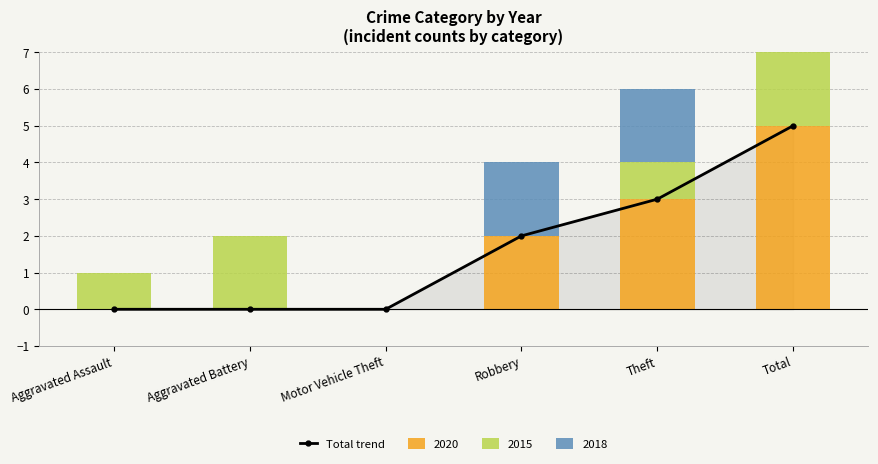

True or false: the data shows 3 at Theft.

True